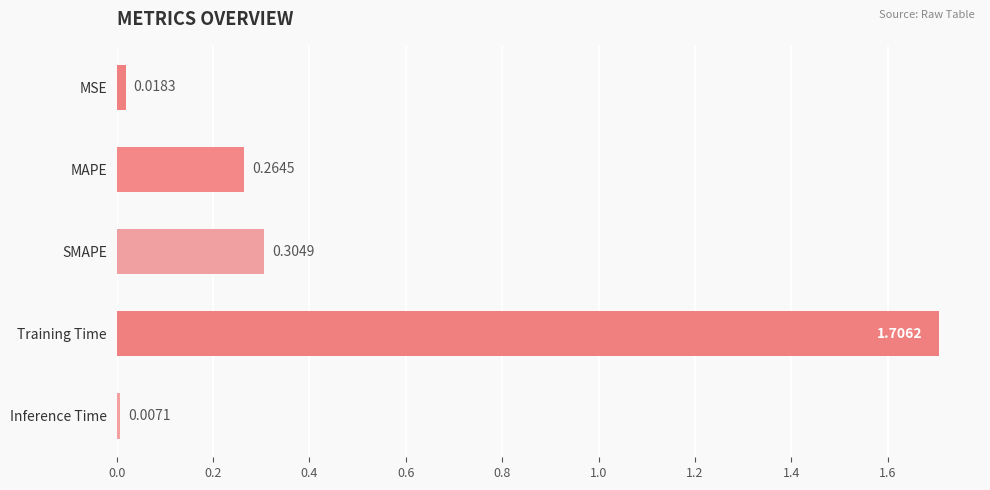

At which label is the value closest to 0?

Inference Time